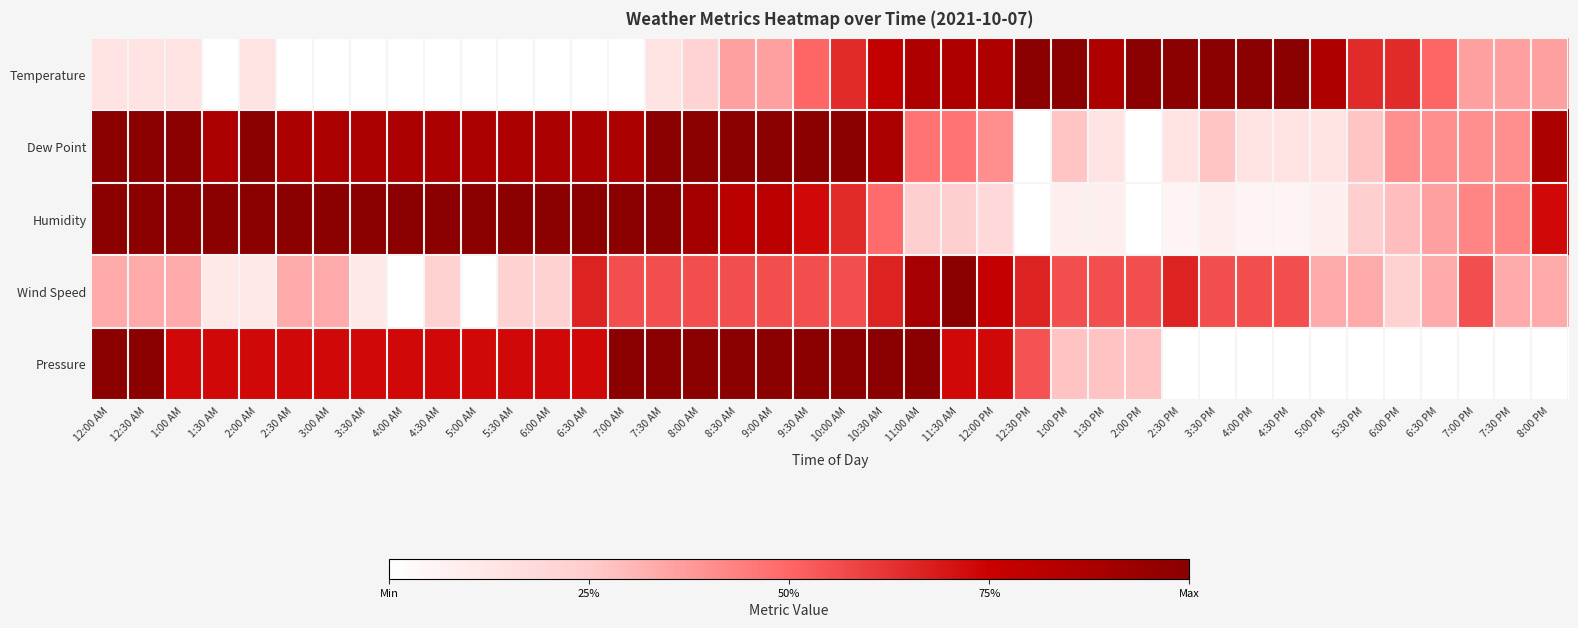

Reading right to left, what are all the values shown in this chart?

Temperature: 8:00 PM=0.4	7:30 PM=0.4	7:00 PM=0.4	6:30 PM=0.5	6:00 PM=0.6	5:30 PM=0.6	5:00 PM=0.9	4:30 PM=1.0	4:00 PM=1.0	3:30 PM=1.0	2:30 PM=1.0	2:00 PM=1.0	1:30 PM=0.9	1:00 PM=1.0	12:30 PM=1.0	12:00 PM=0.9	11:30 AM=0.9	11:00 AM=0.9	10:30 AM=0.8	10:00 AM=0.6	9:30 AM=0.5	9:00 AM=0.4	8:30 AM=0.4	8:00 AM=0.2	7:30 AM=0.1	7:00 AM=0.0	6:30 AM=0.0	6:00 AM=0.0	5:30 AM=0.0	5:00 AM=0.0	4:30 AM=0.0	4:00 AM=0.0	3:30 AM=0.0	3:00 AM=0.0	2:30 AM=0.0	2:00 AM=0.1	1:30 AM=0.0	1:00 AM=0.1	12:30 AM=0.1	12:00 AM=0.1
Dew Point: 8:00 PM=0.9	7:30 PM=0.4	7:00 PM=0.4	6:30 PM=0.4	6:00 PM=0.4	5:30 PM=0.3	5:00 PM=0.1	4:30 PM=0.1	4:00 PM=0.1	3:30 PM=0.3	2:30 PM=0.1	2:00 PM=0.0	1:30 PM=0.1	1:00 PM=0.3	12:30 PM=0.0	12:00 PM=0.4	11:30 AM=0.5	11:00 AM=0.5	10:30 AM=0.9	10:00 AM=1.0	9:30 AM=1.0	9:00 AM=1.0	8:30 AM=1.0	8:00 AM=1.0	7:30 AM=1.0	7:00 AM=0.9	6:30 AM=0.9	6:00 AM=0.9	5:30 AM=0.9	5:00 AM=0.9	4:30 AM=0.9	4:00 AM=0.9	3:30 AM=0.9	3:00 AM=0.9	2:30 AM=0.9	2:00 AM=1.0	1:30 AM=0.9	1:00 AM=1.0	12:30 AM=1.0	12:00 AM=1.0
Humidity: 8:00 PM=0.7	7:30 PM=0.4	7:00 PM=0.4	6:30 PM=0.4	6:00 PM=0.3	5:30 PM=0.2	5:00 PM=0.1	4:30 PM=0.1	4:00 PM=0.1	3:30 PM=0.1	2:30 PM=0.1	2:00 PM=0.0	1:30 PM=0.1	1:00 PM=0.1	12:30 PM=0.0	12:00 PM=0.2	11:30 AM=0.2	11:00 AM=0.2	10:30 AM=0.5	10:00 AM=0.6	9:30 AM=0.7	9:00 AM=0.8	8:30 AM=0.8	8:00 AM=0.9	7:30 AM=1.0	7:00 AM=1.0	6:30 AM=1.0	6:00 AM=1.0	5:30 AM=1.0	5:00 AM=1.0	4:30 AM=1.0	4:00 AM=1.0	3:30 AM=1.0	3:00 AM=1.0	2:30 AM=1.0	2:00 AM=1.0	1:30 AM=1.0	1:00 AM=1.0	12:30 AM=1.0	12:00 AM=1.0
Wind Speed: 8:00 PM=0.3	7:30 PM=0.3	7:00 PM=0.6	6:30 PM=0.3	6:00 PM=0.2	5:30 PM=0.3	5:00 PM=0.3	4:30 PM=0.6	4:00 PM=0.6	3:30 PM=0.6	2:30 PM=0.7	2:00 PM=0.6	1:30 PM=0.6	1:00 PM=0.6	12:30 PM=0.7	12:00 PM=0.8	11:30 AM=1.0	11:00 AM=0.9	10:30 AM=0.7	10:00 AM=0.6	9:30 AM=0.6	9:00 AM=0.6	8:30 AM=0.6	8:00 AM=0.6	7:30 AM=0.6	7:00 AM=0.6	6:30 AM=0.7	6:00 AM=0.2	5:30 AM=0.2	5:00 AM=0.0	4:30 AM=0.2	4:00 AM=0.0	3:30 AM=0.1	3:00 AM=0.3	2:30 AM=0.3	2:00 AM=0.1	1:30 AM=0.1	1:00 AM=0.3	12:30 AM=0.3	12:00 AM=0.3
Pressure: 8:00 PM=0.0	7:30 PM=0.0	7:00 PM=0.0	6:30 PM=0.0	6:00 PM=0.0	5:30 PM=0.0	5:00 PM=0.0	4:30 PM=0.0	4:00 PM=0.0	3:30 PM=0.0	2:30 PM=0.0	2:00 PM=0.3	1:30 PM=0.3	1:00 PM=0.3	12:30 PM=0.5	12:00 PM=0.7	11:30 AM=0.7	11:00 AM=1.0	10:30 AM=1.0	10:00 AM=1.0	9:30 AM=1.0	9:00 AM=1.0	8:30 AM=1.0	8:00 AM=1.0	7:30 AM=1.0	7:00 AM=1.0	6:30 AM=0.7	6:00 AM=0.7	5:30 AM=0.7	5:00 AM=0.7	4:30 AM=0.7	4:00 AM=0.7	3:30 AM=0.7	3:00 AM=0.7	2:30 AM=0.7	2:00 AM=0.7	1:30 AM=0.7	1:00 AM=0.7	12:30 AM=1.0	12:00 AM=1.0